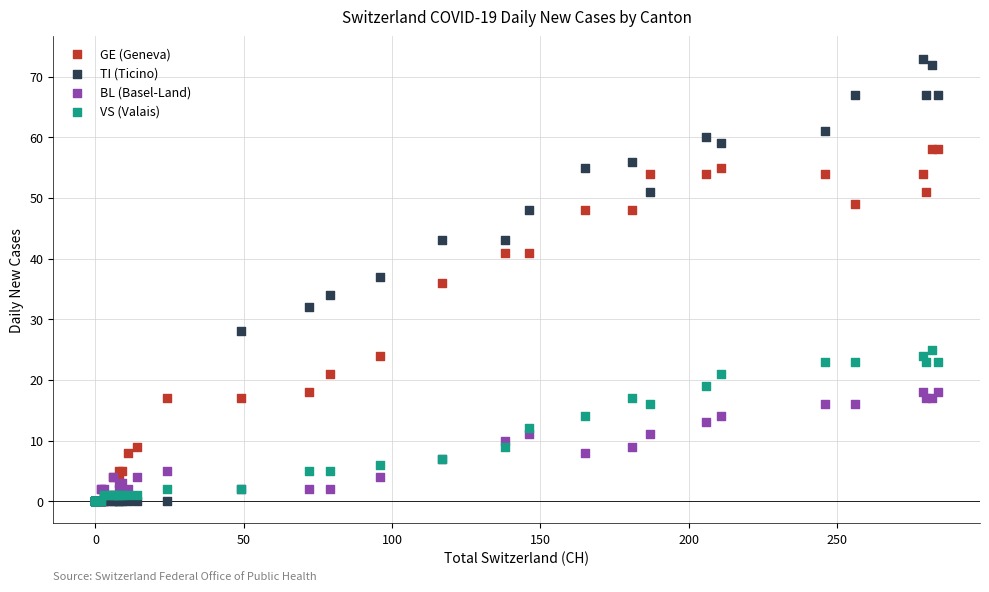

In the GE (Geneva) series, what Y value is closest to 29?

24